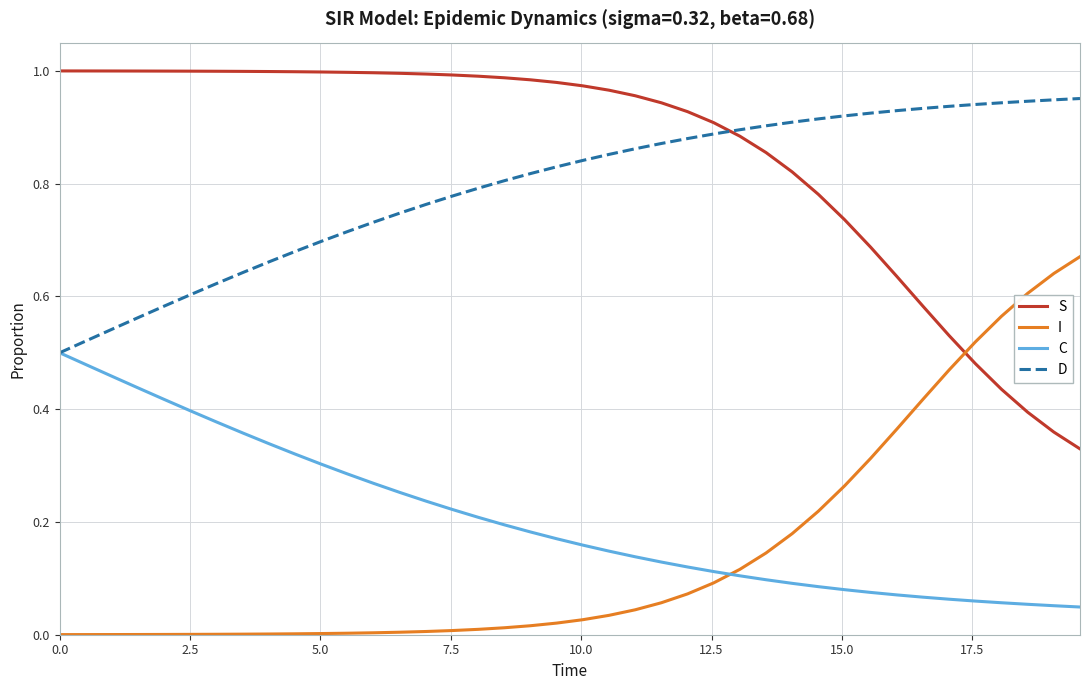

Which series has the largest total across all categories?

S